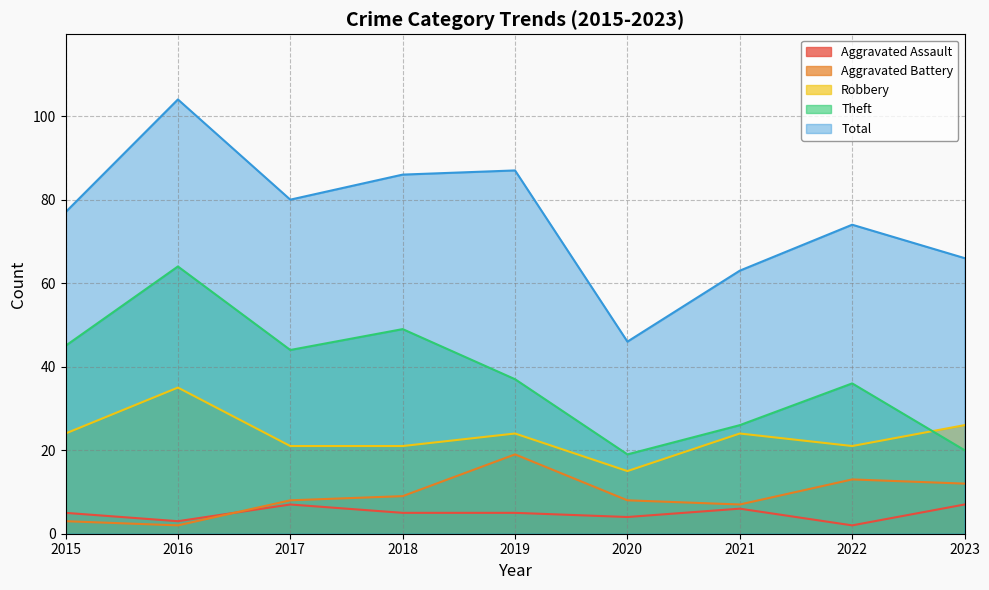

Does the chart have visible grid lines?

Yes